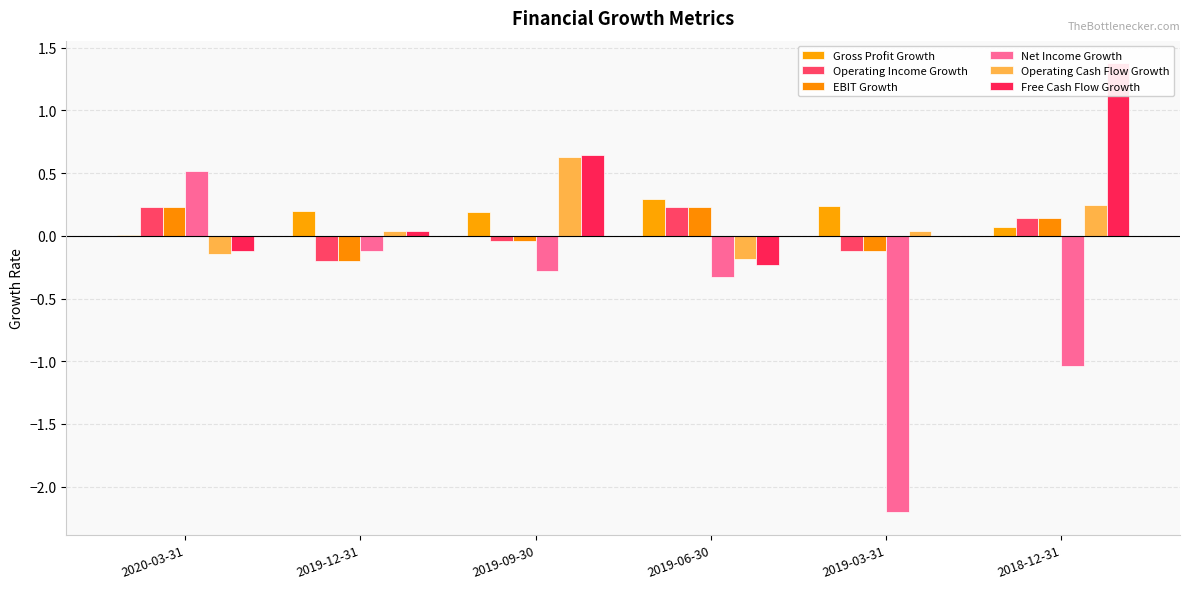

True or false: Net Income Growth has a value of -1.0 at 2018-12-31.

True